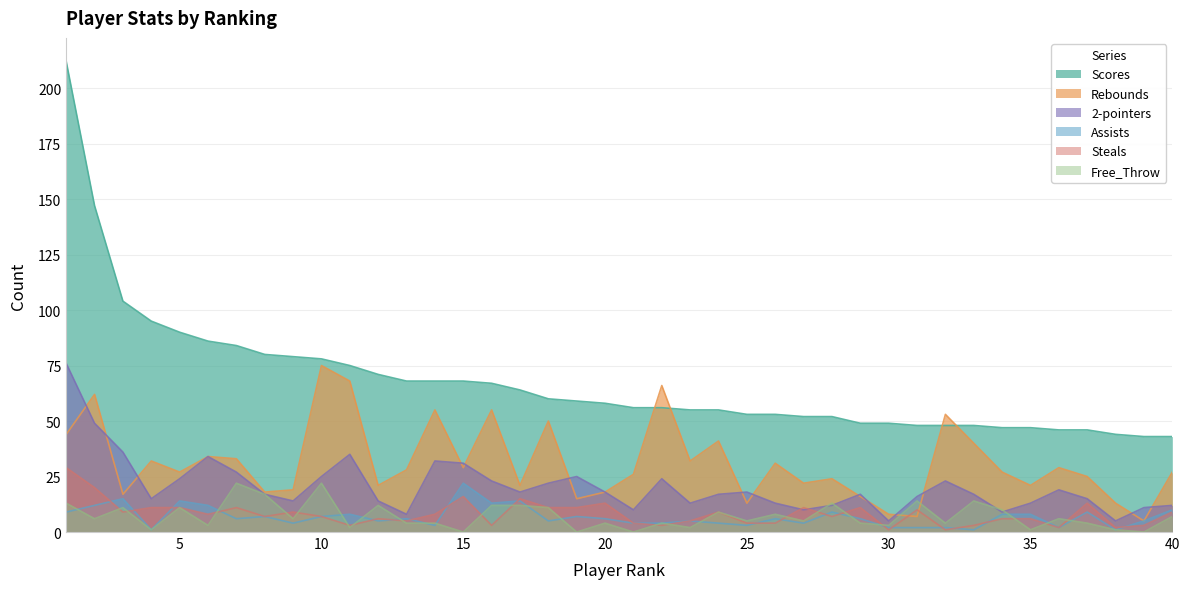

At which label does Steals first exceed 8?

1